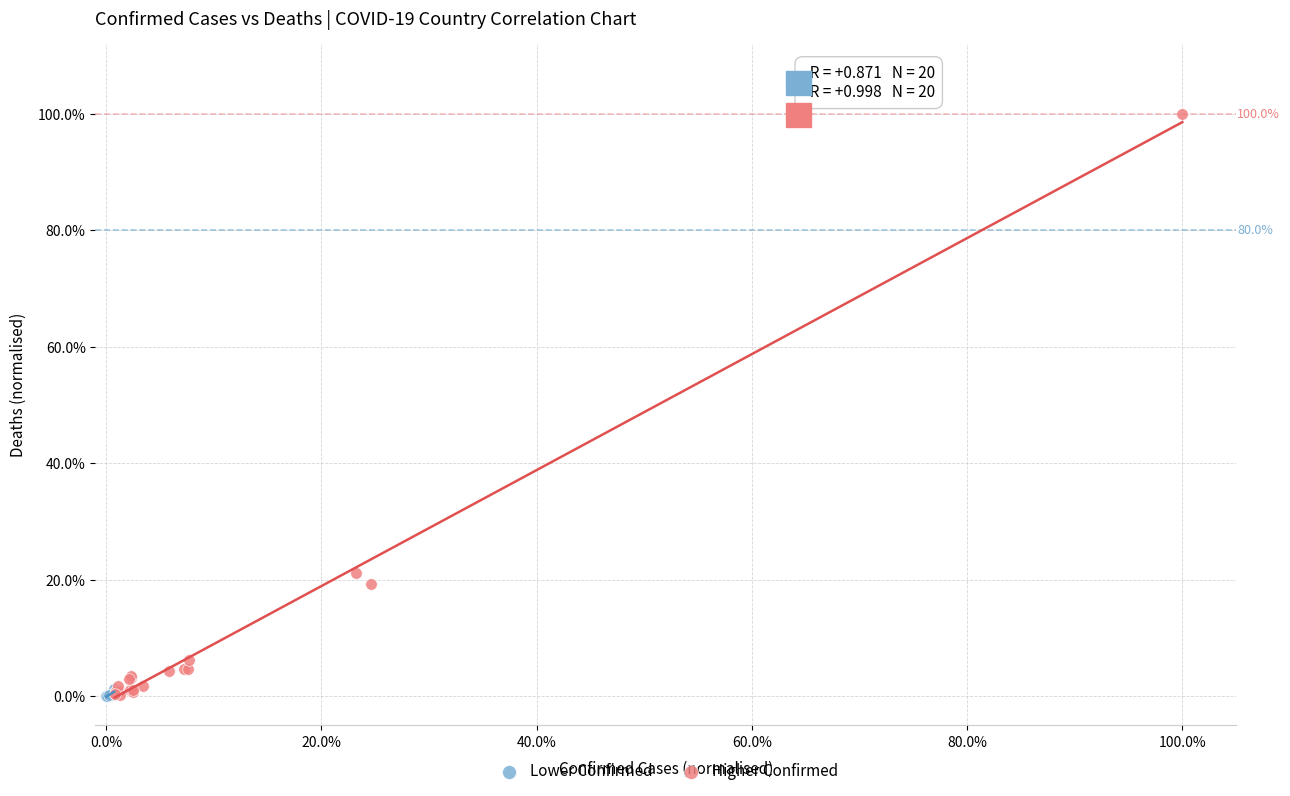

Which series has the largest Y range (max minus min)?

Higher Confirmed